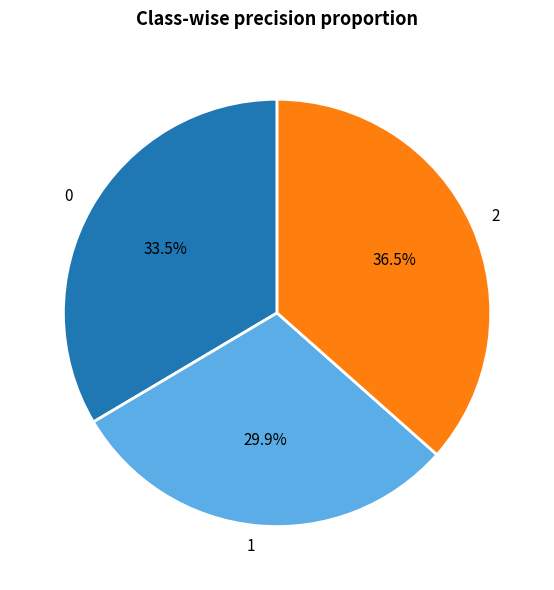

Rank the categories by value from highest to lowest.

2, 0, 1